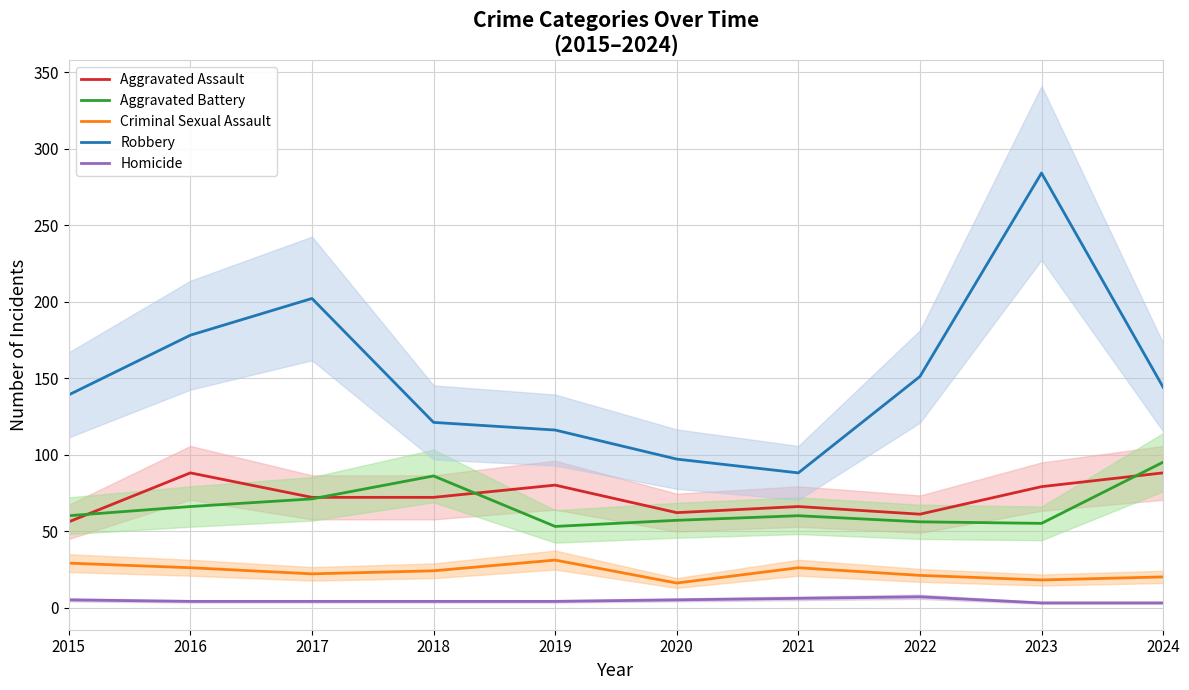

What is the value of the Criminal Sexual Assault point at the 5th from the left?

31